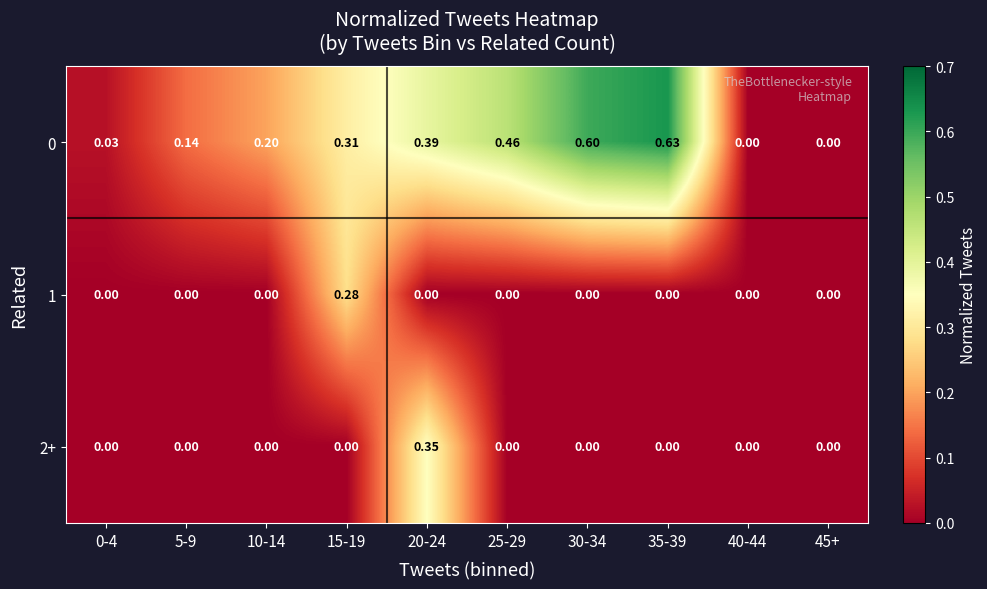

How many distinct data groups are displayed?

3